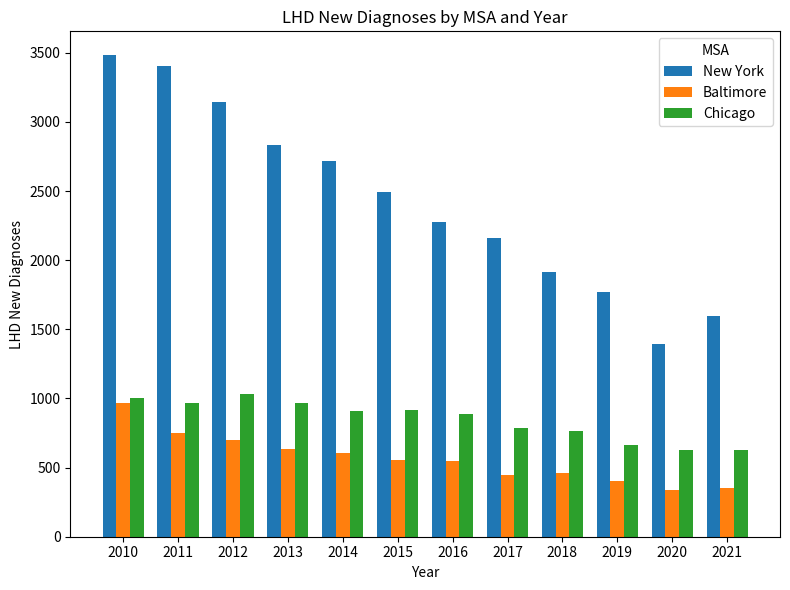

At which category is the sum across all series the highest?

2010